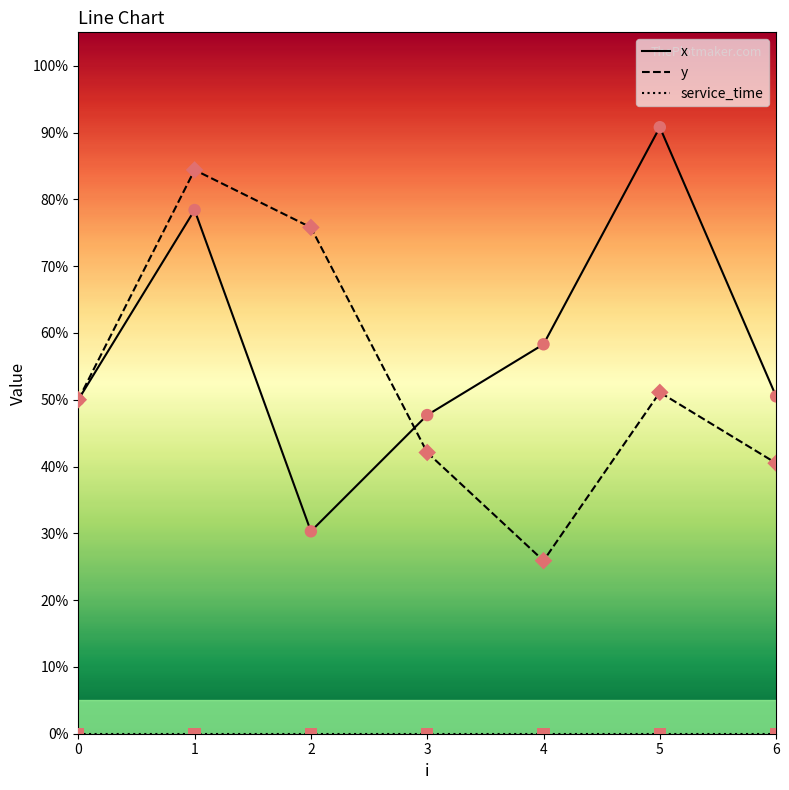

Is this an area chart (filled region under the line)?

No